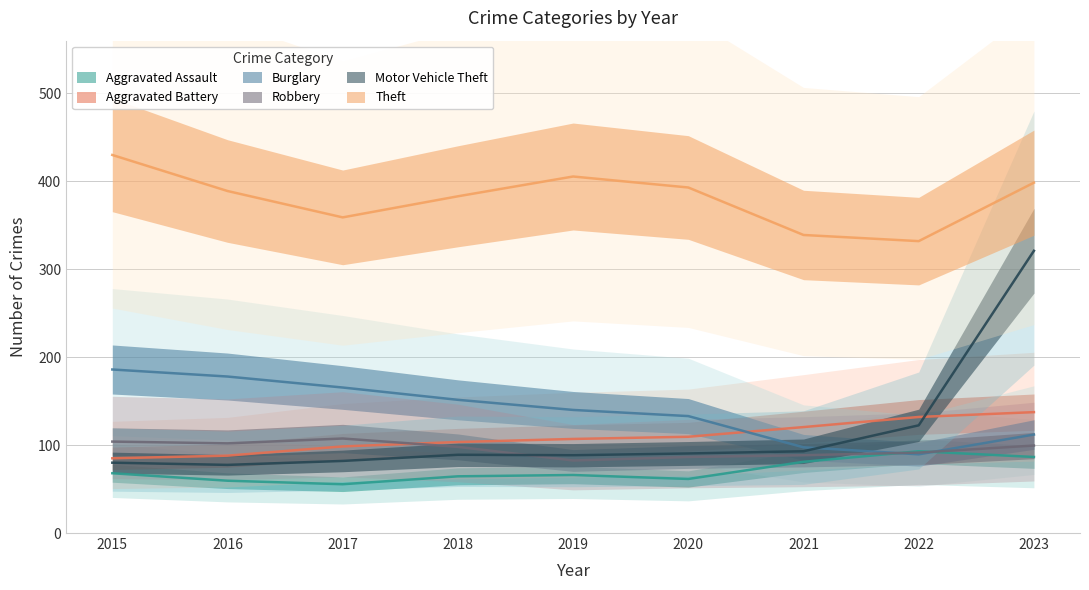

What is the approximate value of Motor Vehicle Theft at 2018?

89